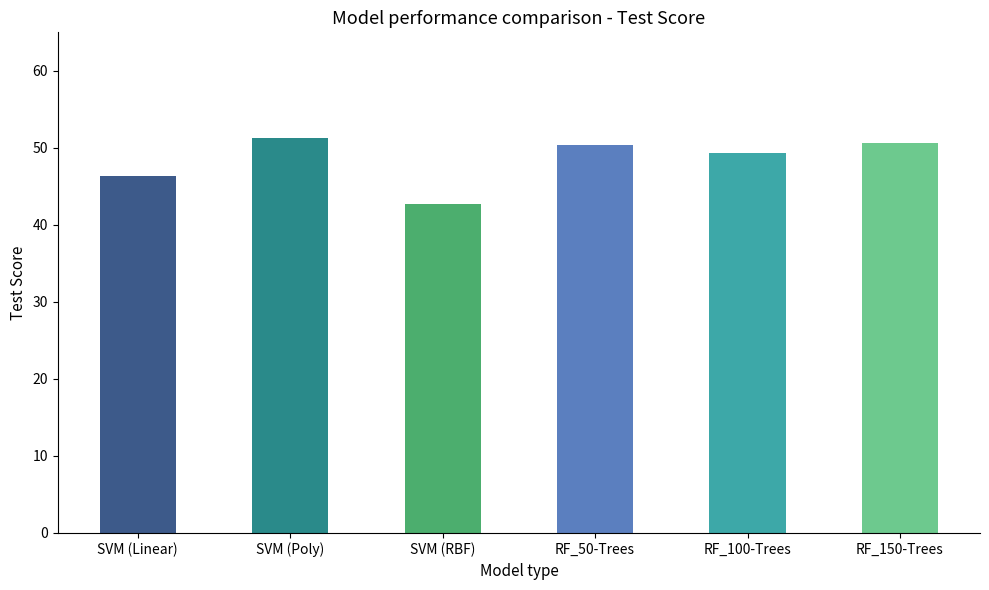

How many bars are there in total?

6